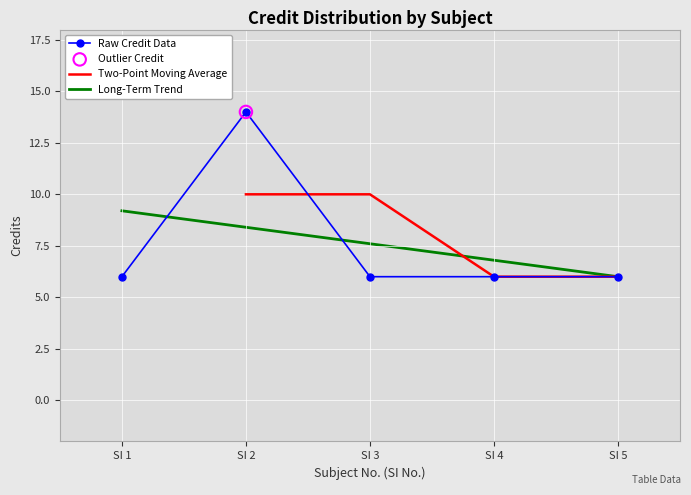

At which label does Long-Term Trend first exceed 7?

SI 1